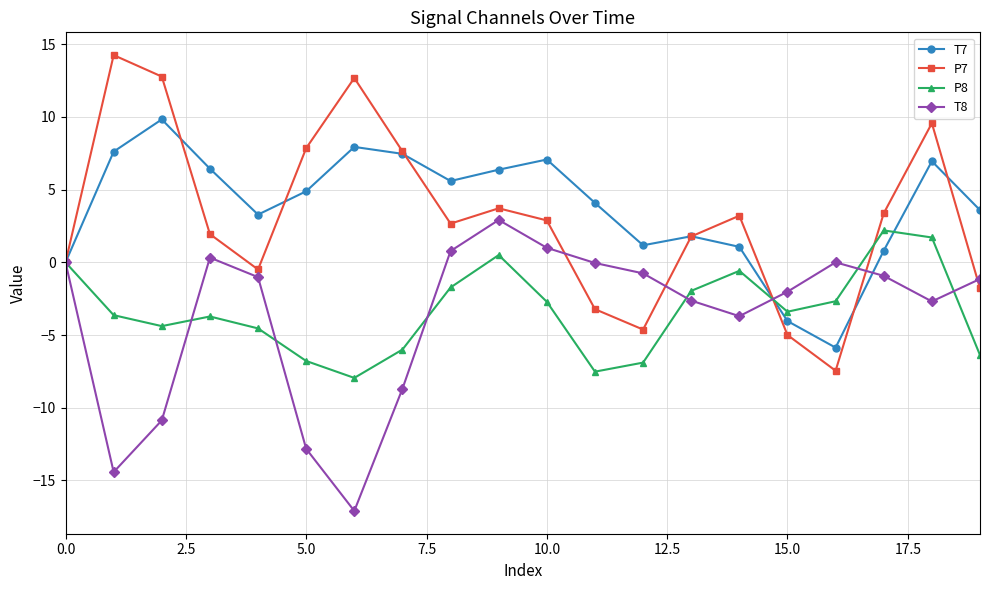

True or false: T7 has more than 0 interior local peaks.

True